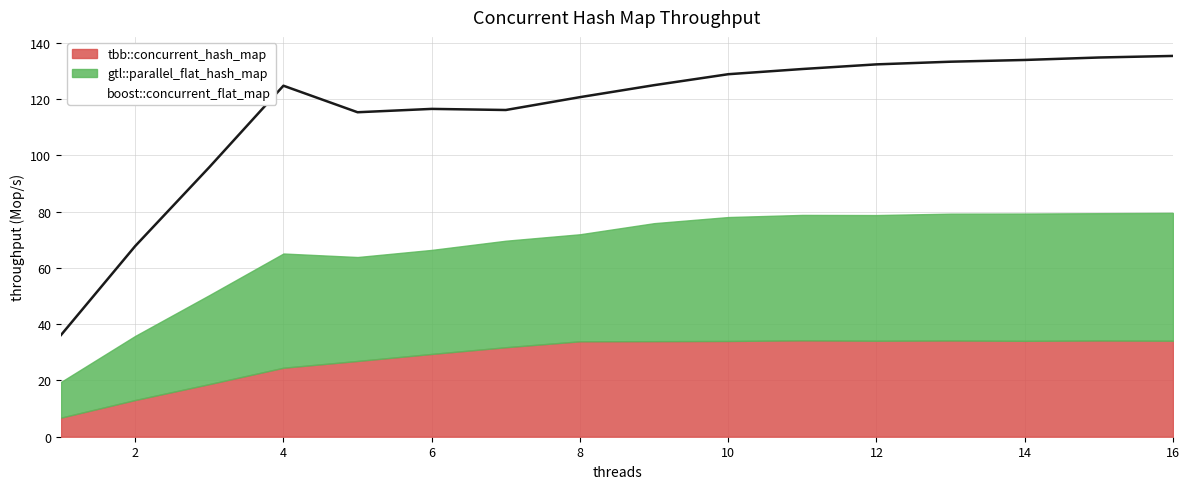

What is the average value of the boost::concurrent_flat_map series?

48.5